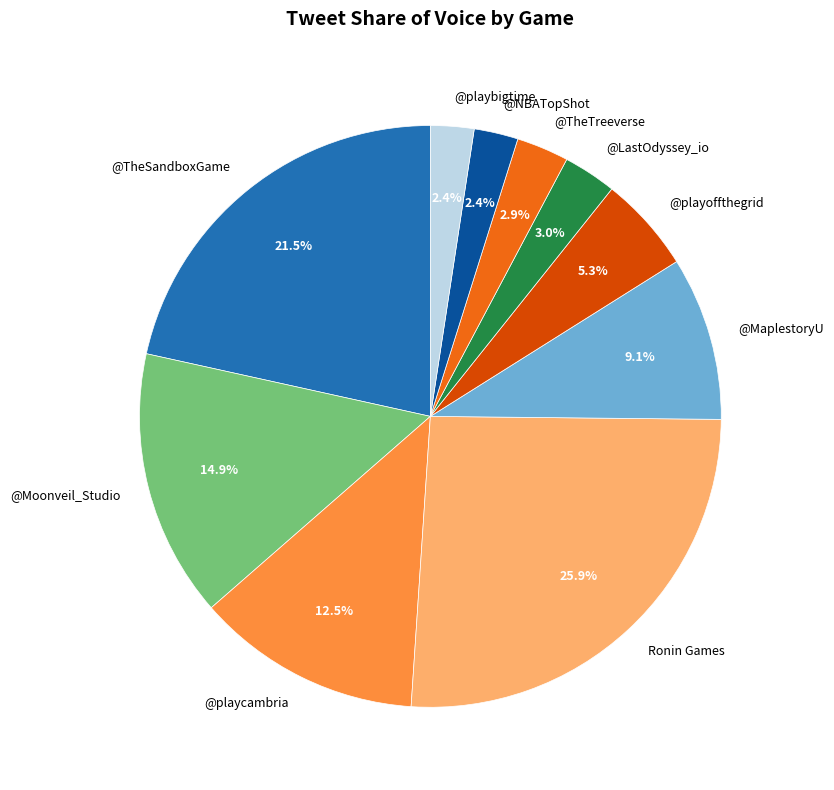

To the nearest percent, what percentage of the pie is Ronin Games?

26%